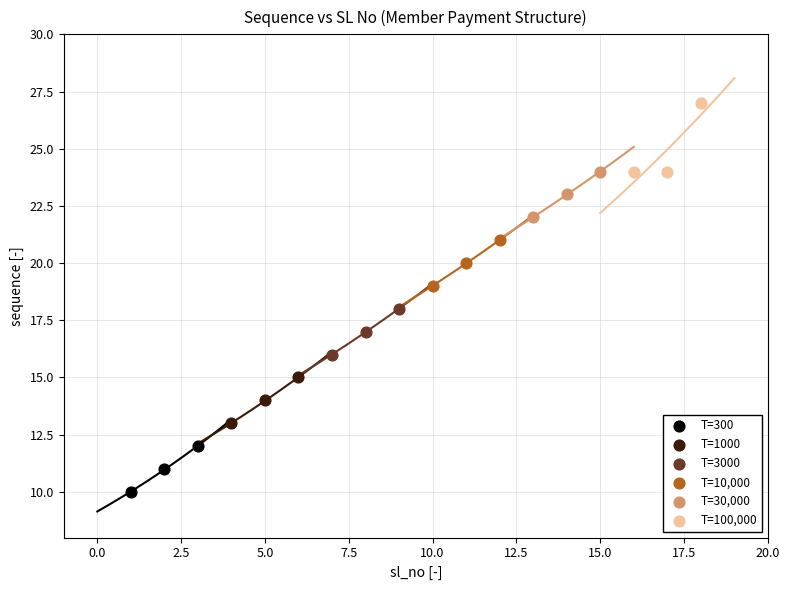

Which series reaches the maximum Y coordinate?

T=100,000